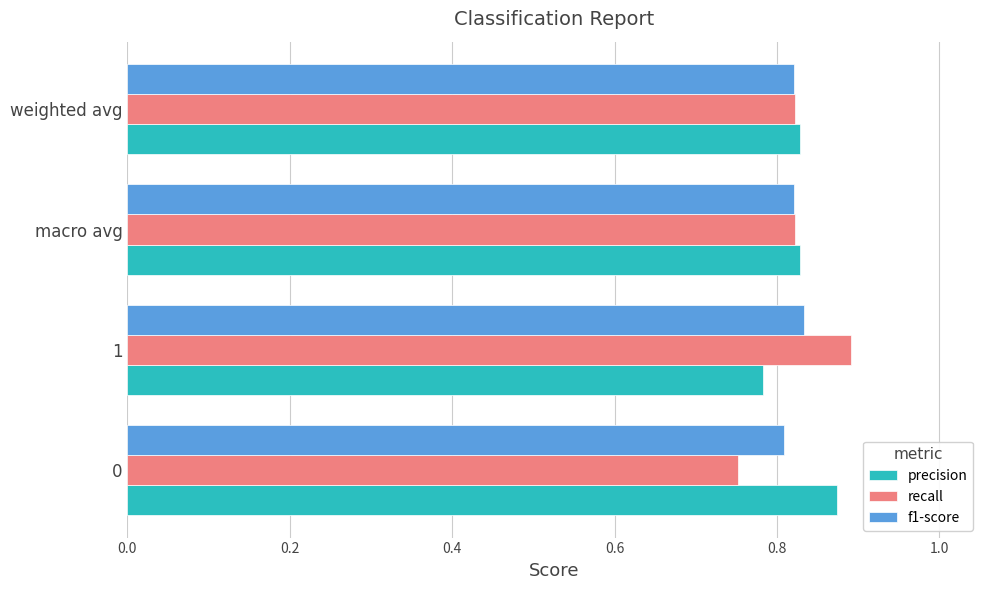

List the series in order of their peak value, highest first.

recall, precision, f1-score